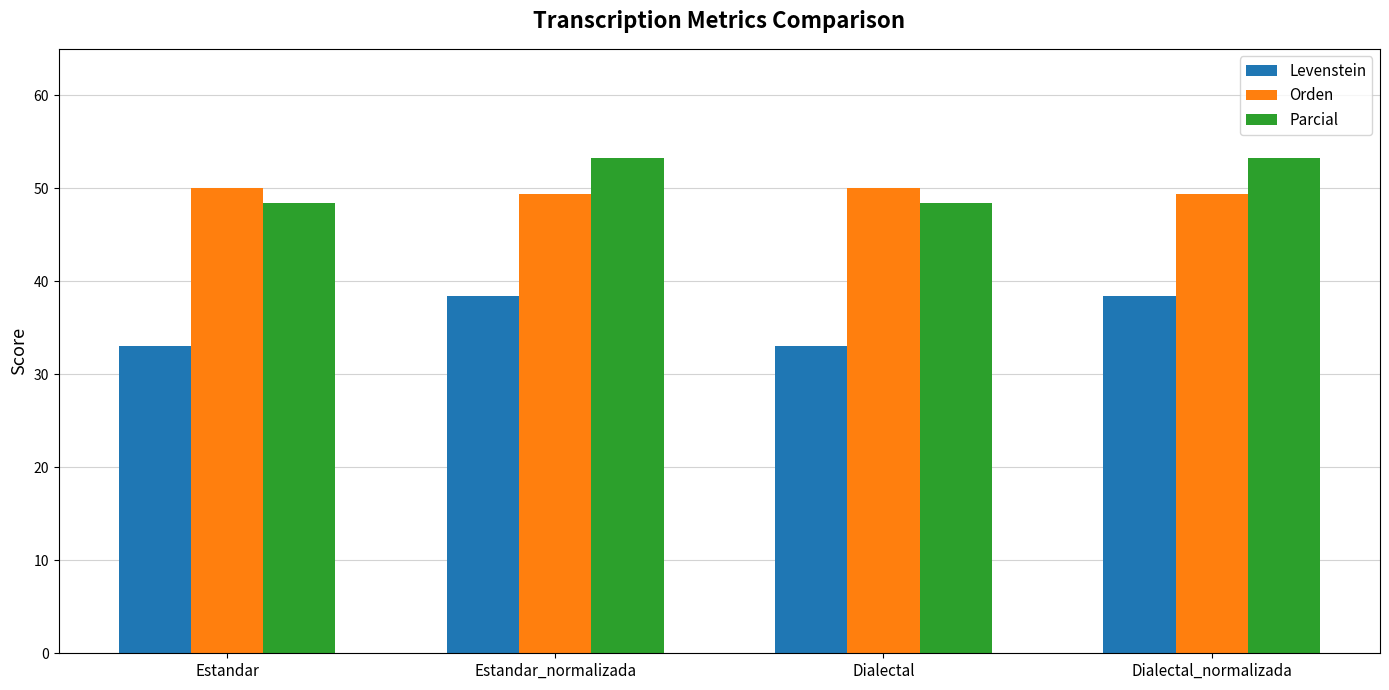

What is the label of the 2nd bar from the right?

Dialectal